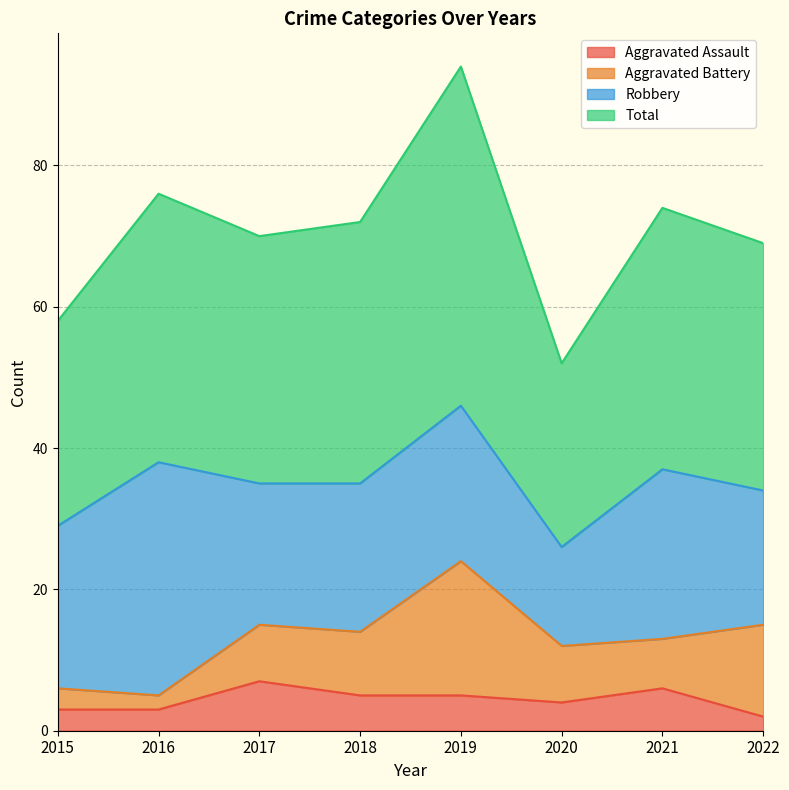

Read the Aggravated Assault value at 2015.

3